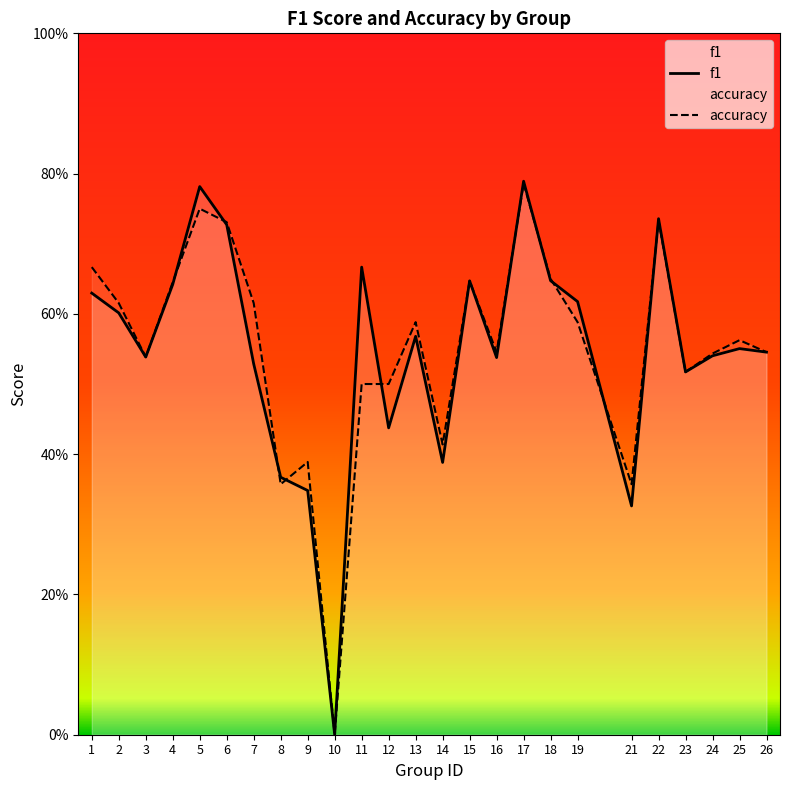

Between which two adjacent categories do accuracy and f1 first intersect?

4 and 5